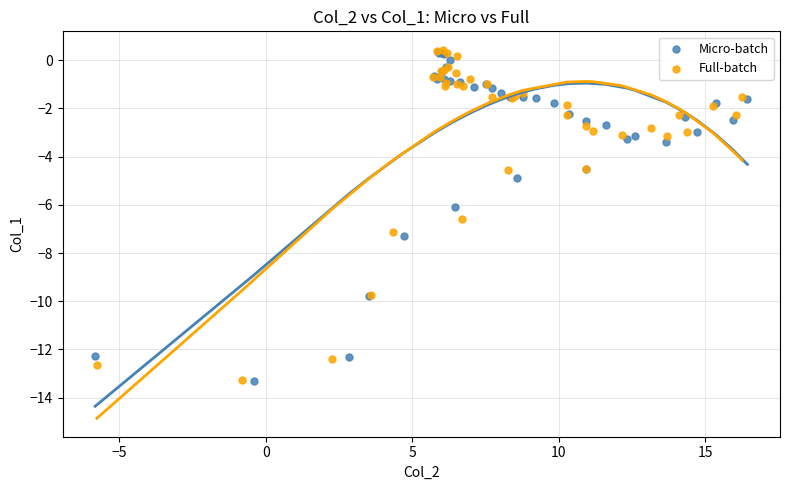

What are all the series names shown in the legend?

Micro-batch, Full-batch